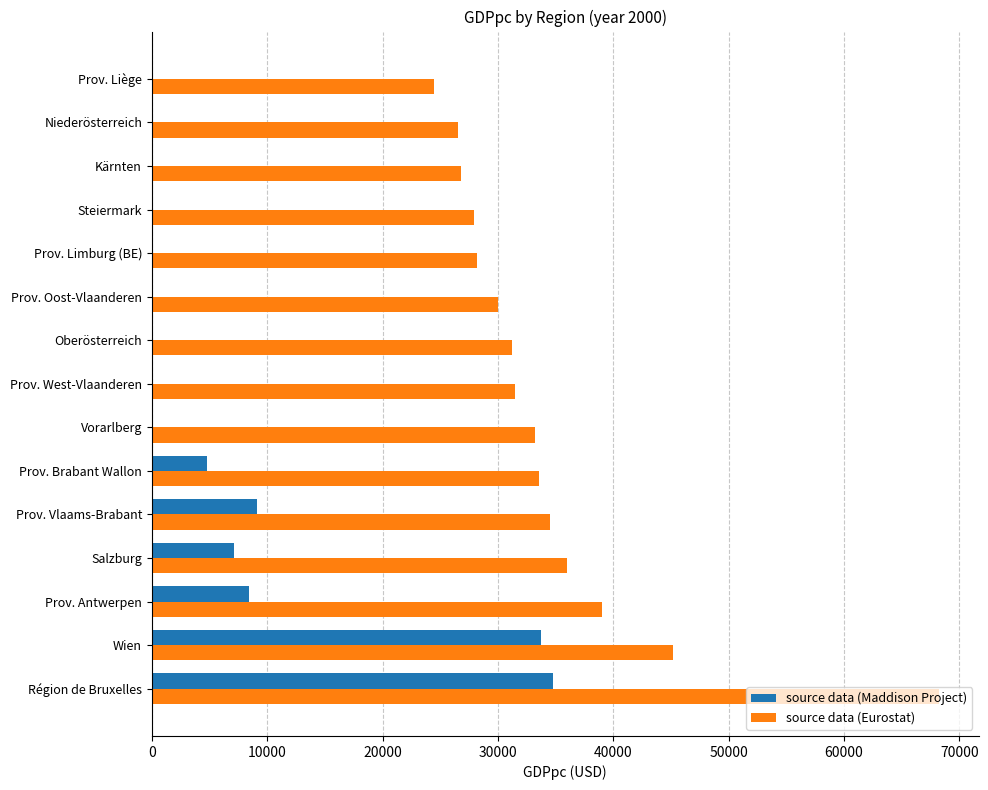

The source data (Maddison Project) series shows 0.0 at Kärnten. True or false?

True